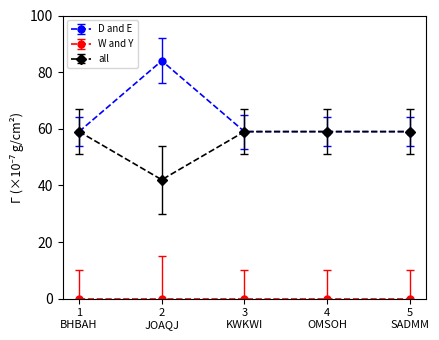

What is the minimum value for all?

42